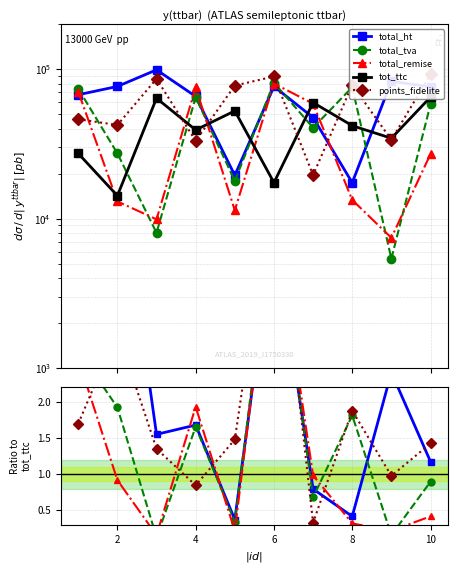

Reading left to right, what are all the values shown in this chart?

total_ht: 2.5	5.4	1.5	1.7	0.4	4.4	0.8	0.4	2.4	1.2
total_tva: 2.7	1.9	0.1	1.7	0.3	4.7	0.7	1.8	0.2	0.9
total_remise: 2.6	0.9	0.2	1.9	0.2	4.6	1.0	0.3	0.2	0.4
tot_ttc: 27297.0	14222.0	63926.0	39202.0	52571.0	17399.0	59772.0	41876.0	34484.0	65073.0
points_fidelite: 1.7	3.0	1.3	0.8	1.5	5.1	0.3	1.9	1.0	1.4